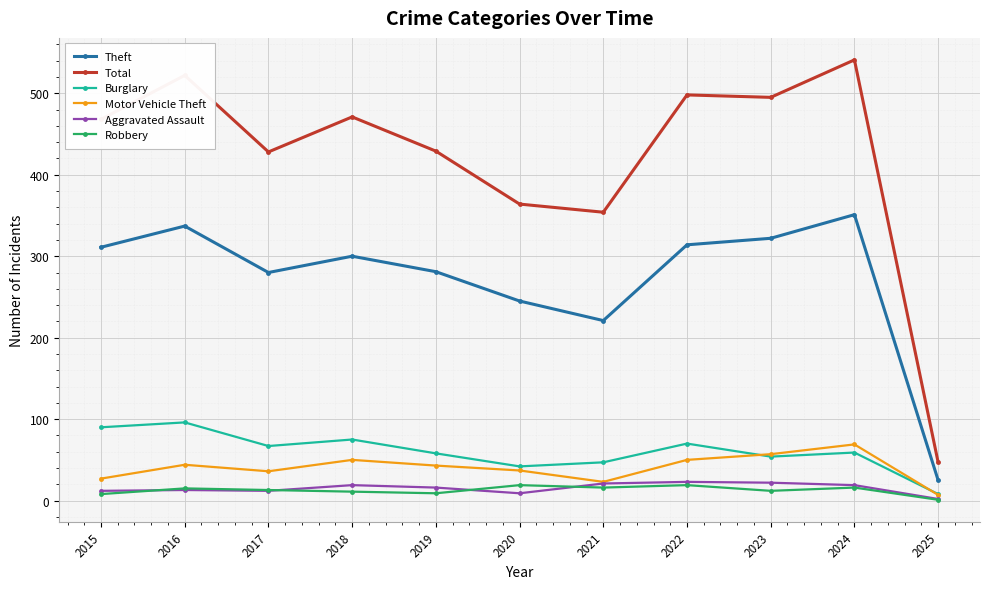

What is the spread (max minus min) of values at 2025?

46